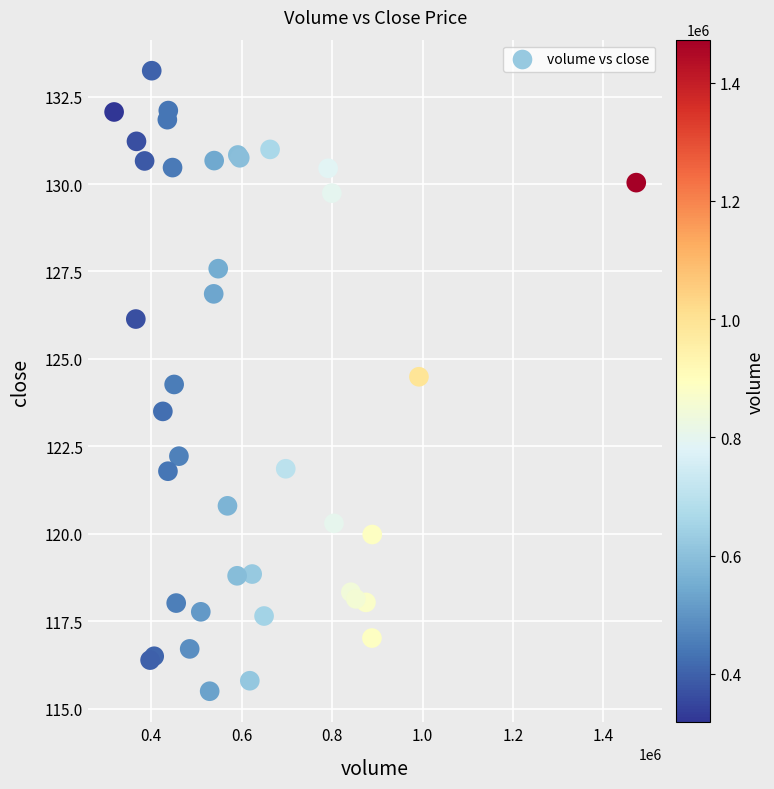

What Y value in the scatter plot is closest to 124?

124.3